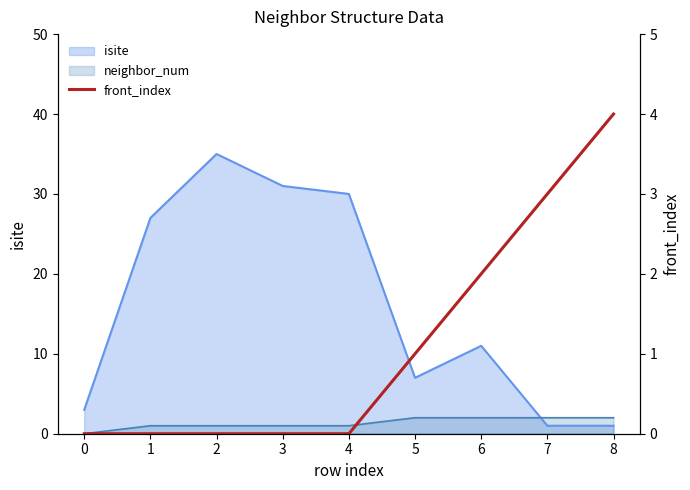

The value at 7 is 3. True or false?

True